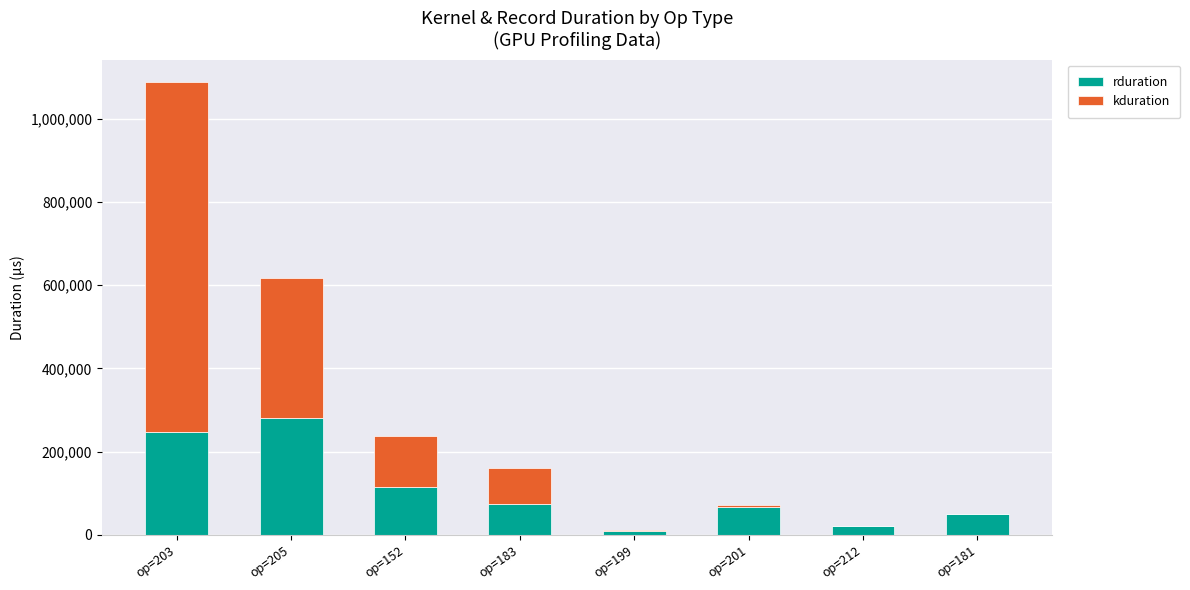

At which label does rduration reach its peak?

op=205